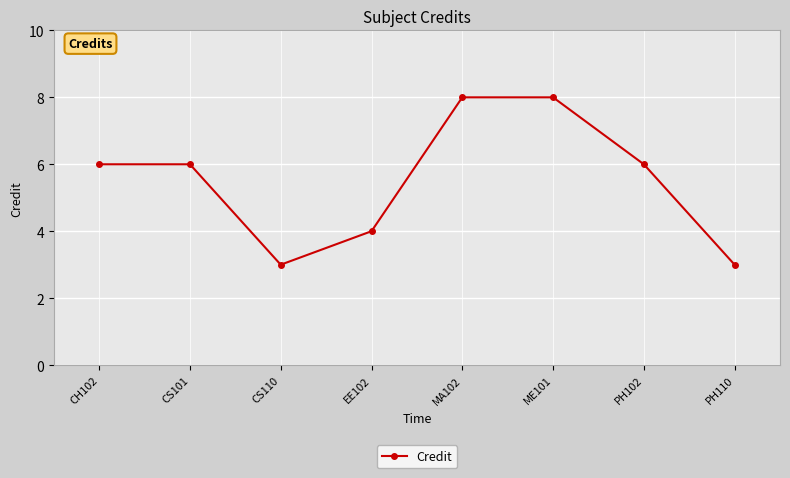

Read the value at PH102.

6